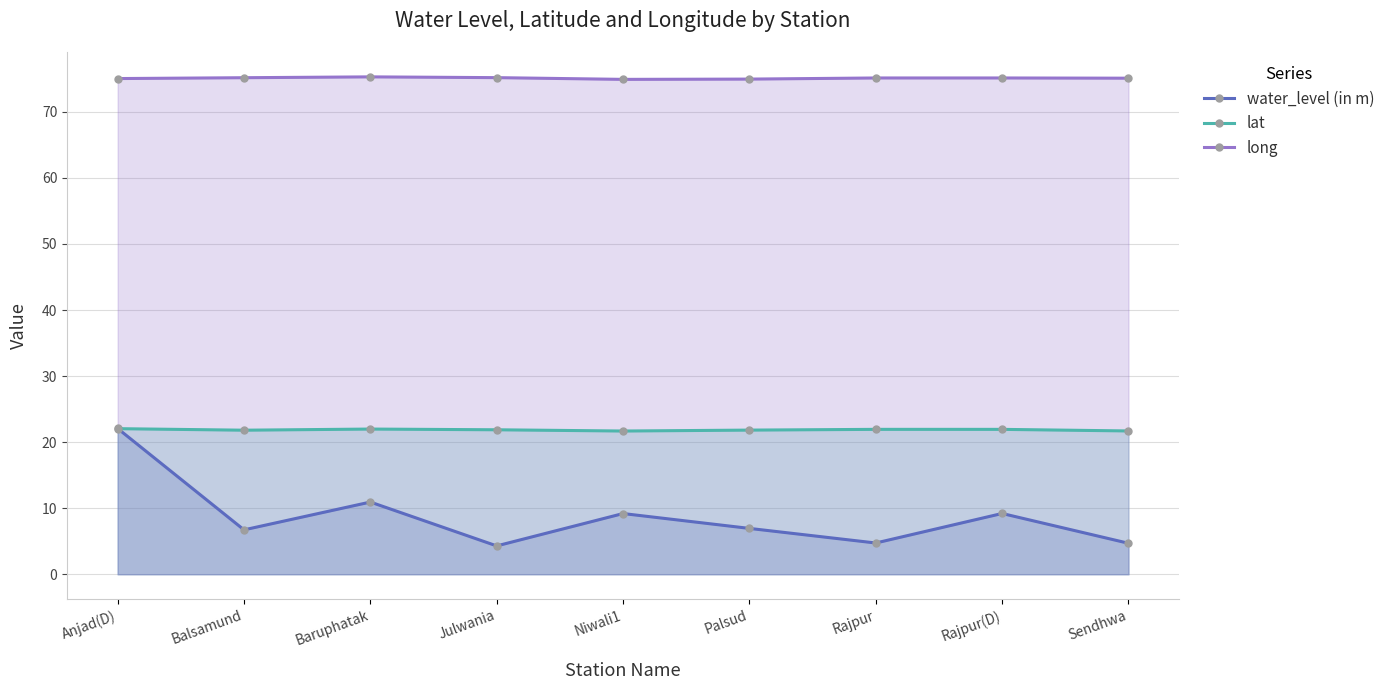

Does the chart have visible grid lines?

Yes